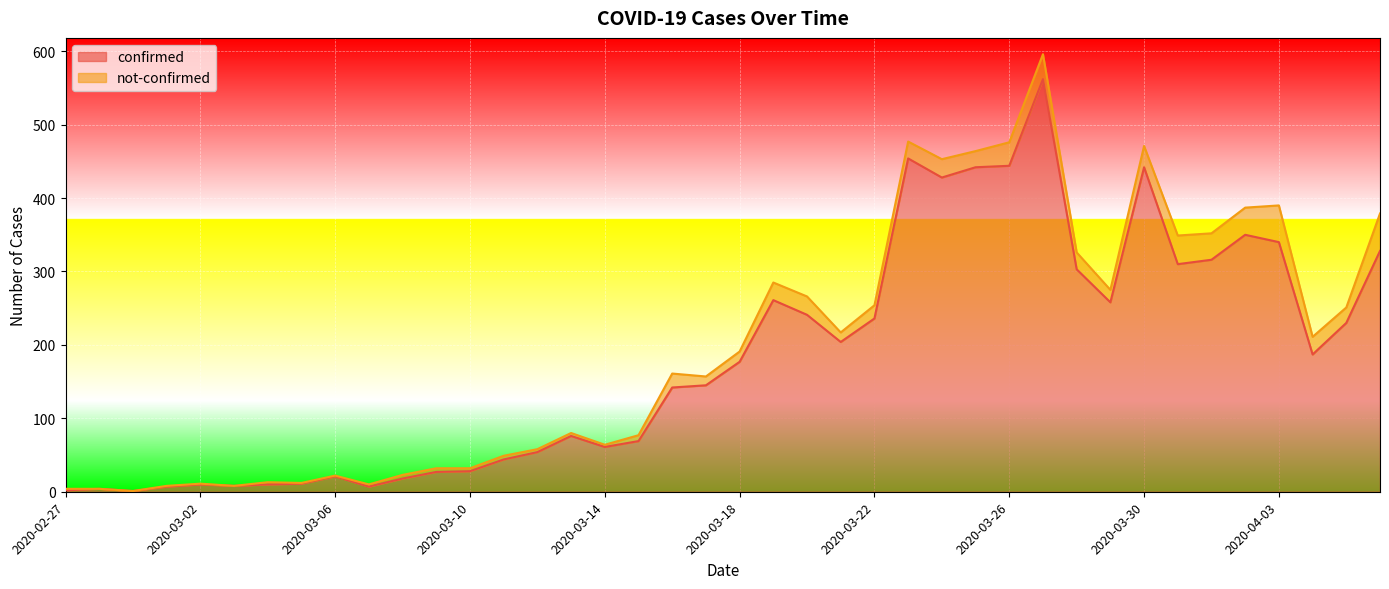

The value at 2020-03-19 is 123. True or false?

False